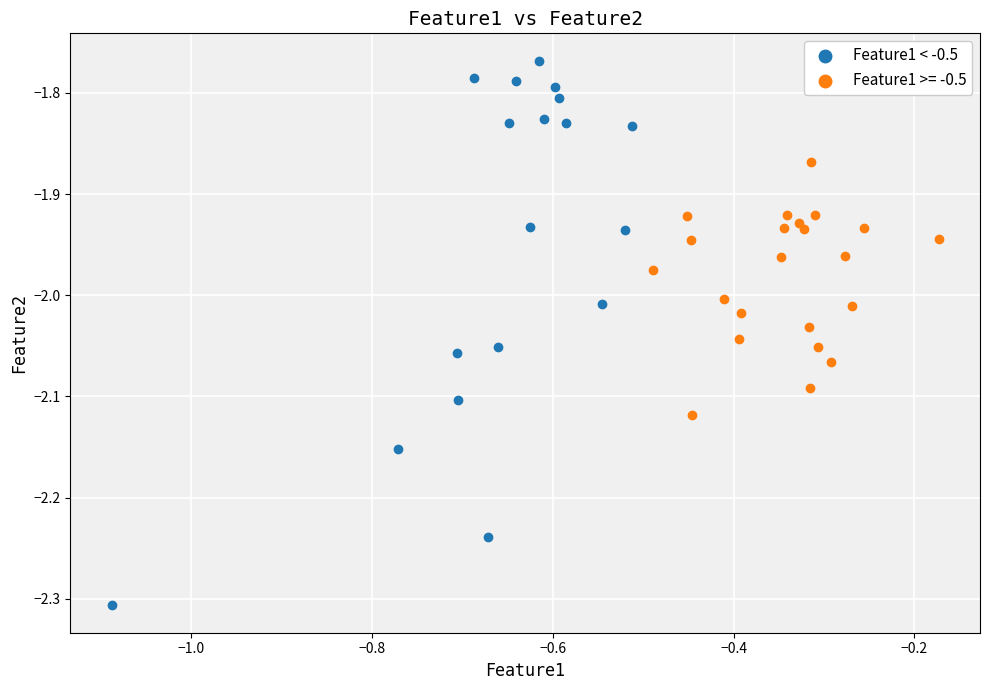

Which series has the largest Y range (max minus min)?

Feature1 < -0.5